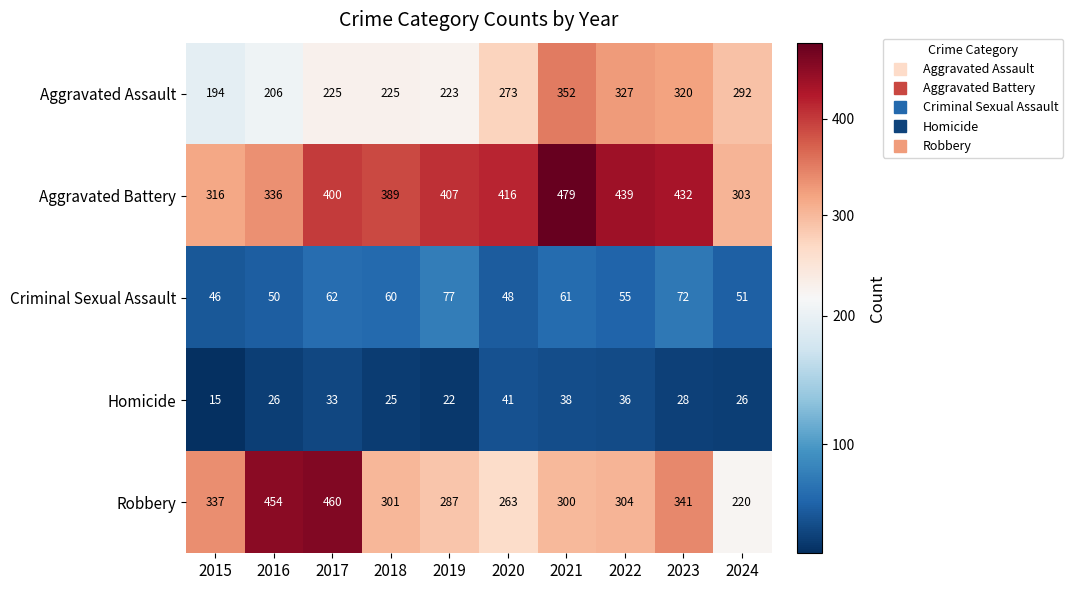

Which category has the lowest value across all series?

2015